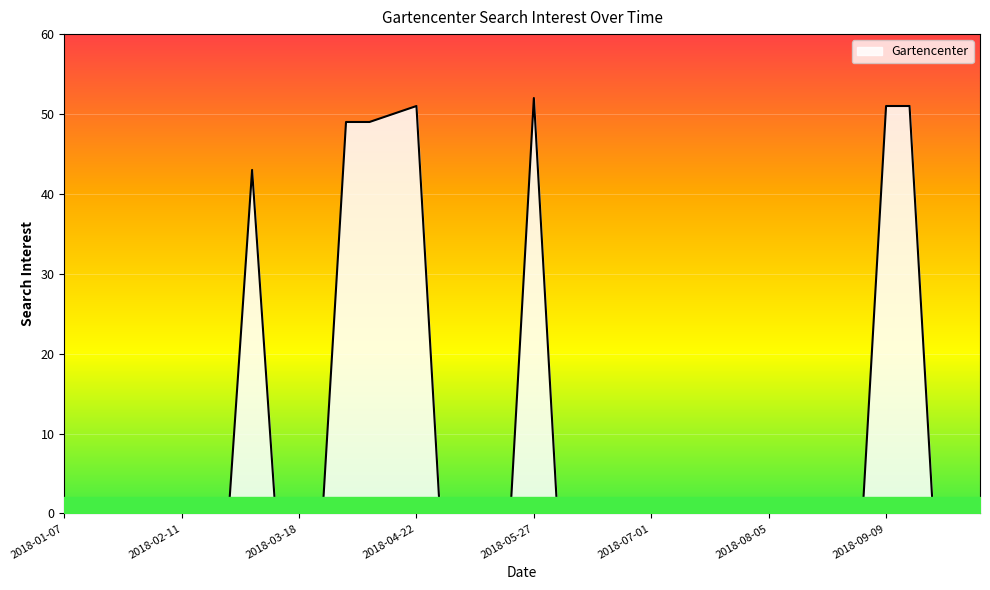

What is the greatest value displayed?

52